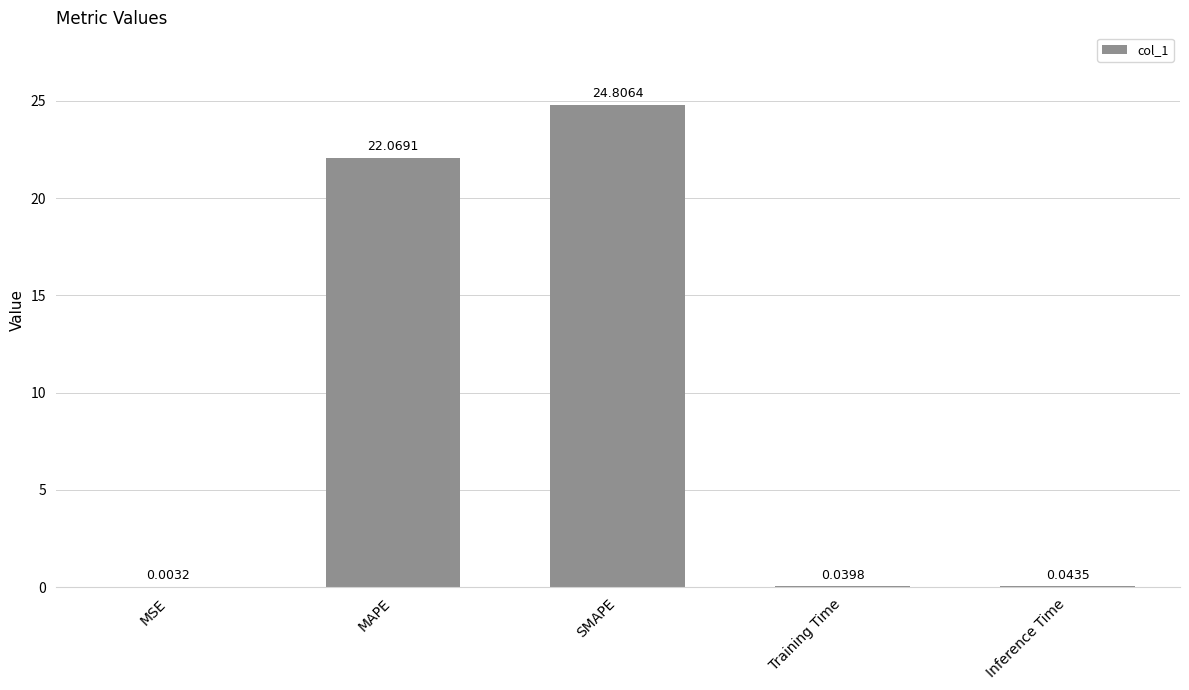

Where is the data nearest to the value 12?

MAPE